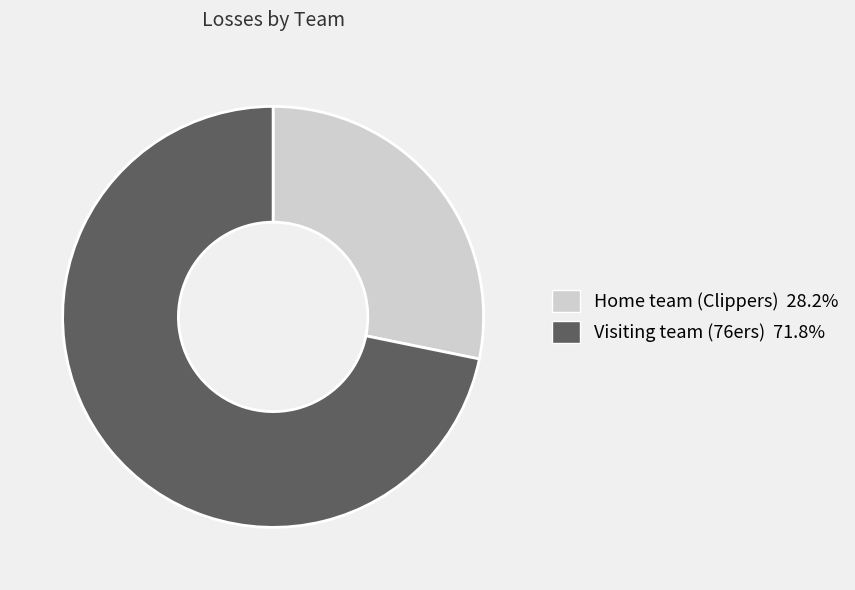

How many slices are in this pie chart?

2